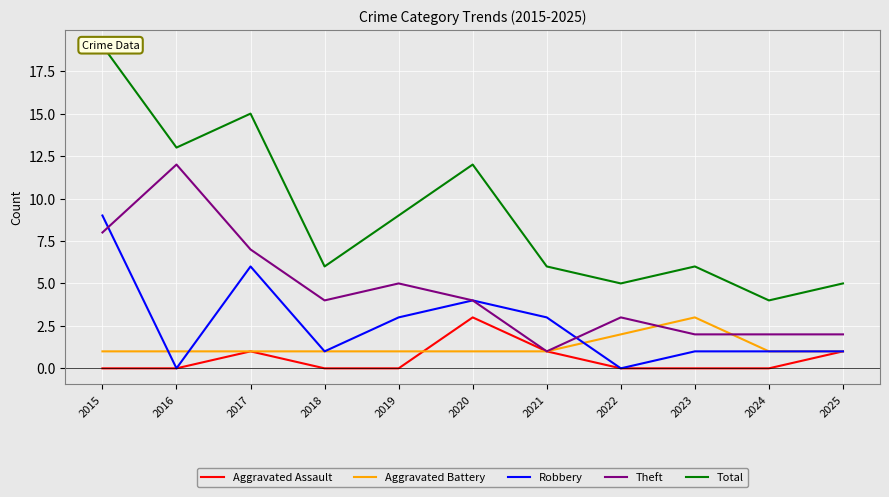

What is the sum of the Total values at 2025 and 2019?

14